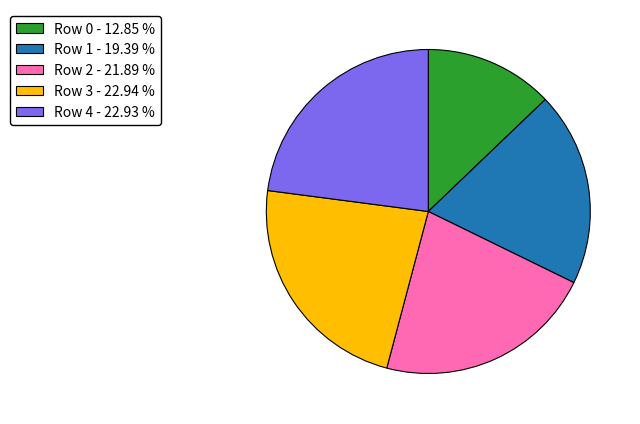

Does Row 4 - 22.93 % represent more than half of the total?

No